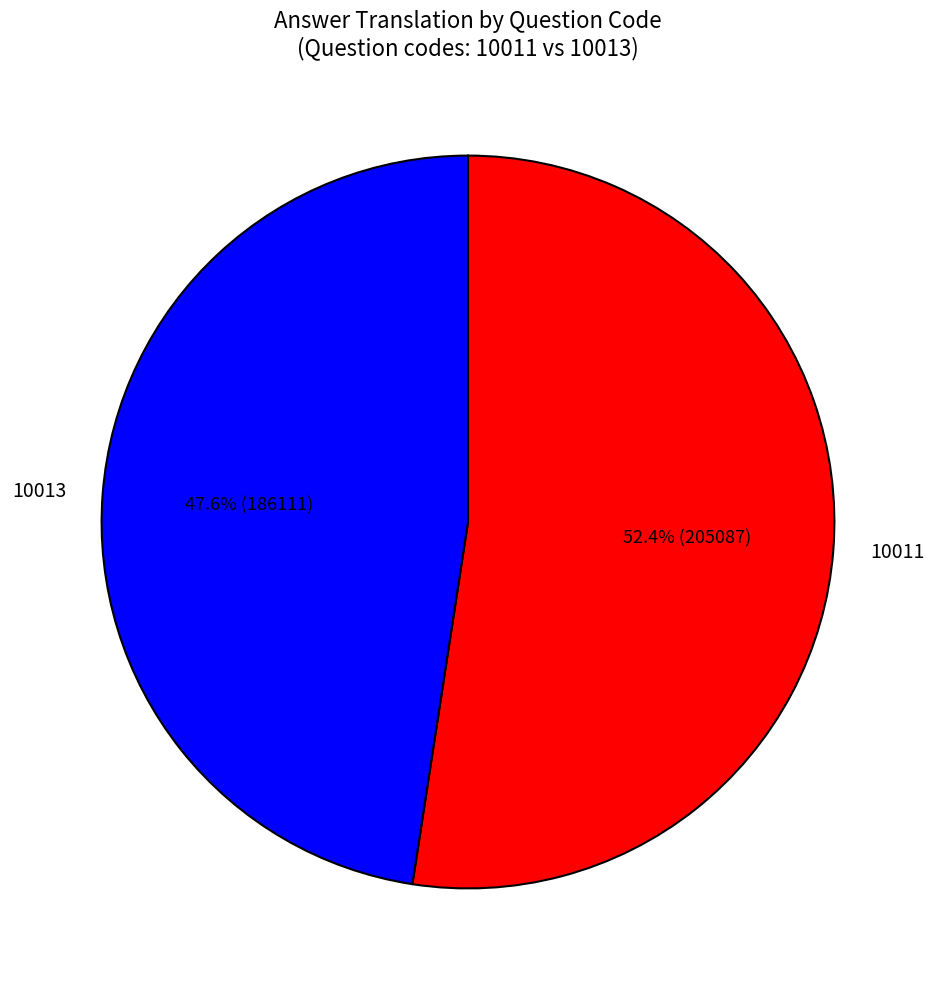

Is there a majority slice in this chart?

Yes